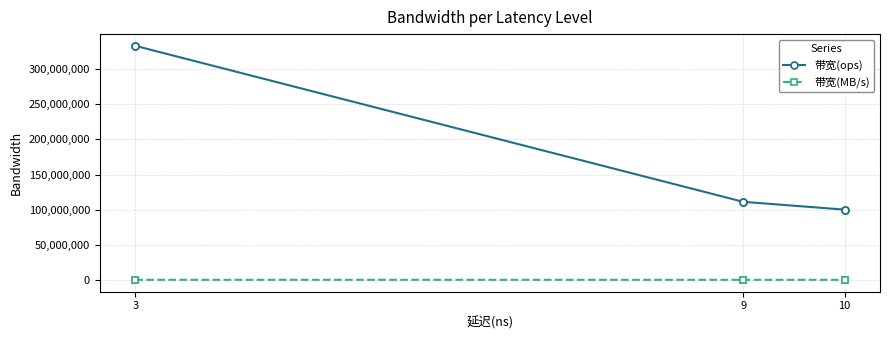

What is the average value of the 带宽(MB/s) series?

11615